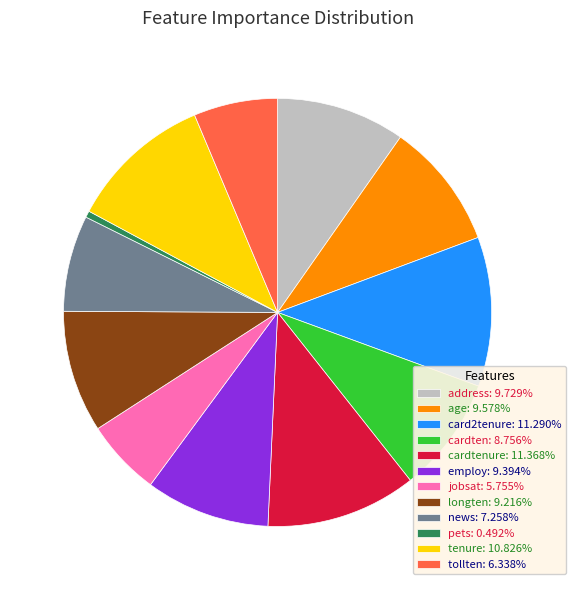

Is there any slice that represents more than half of the pie?

No